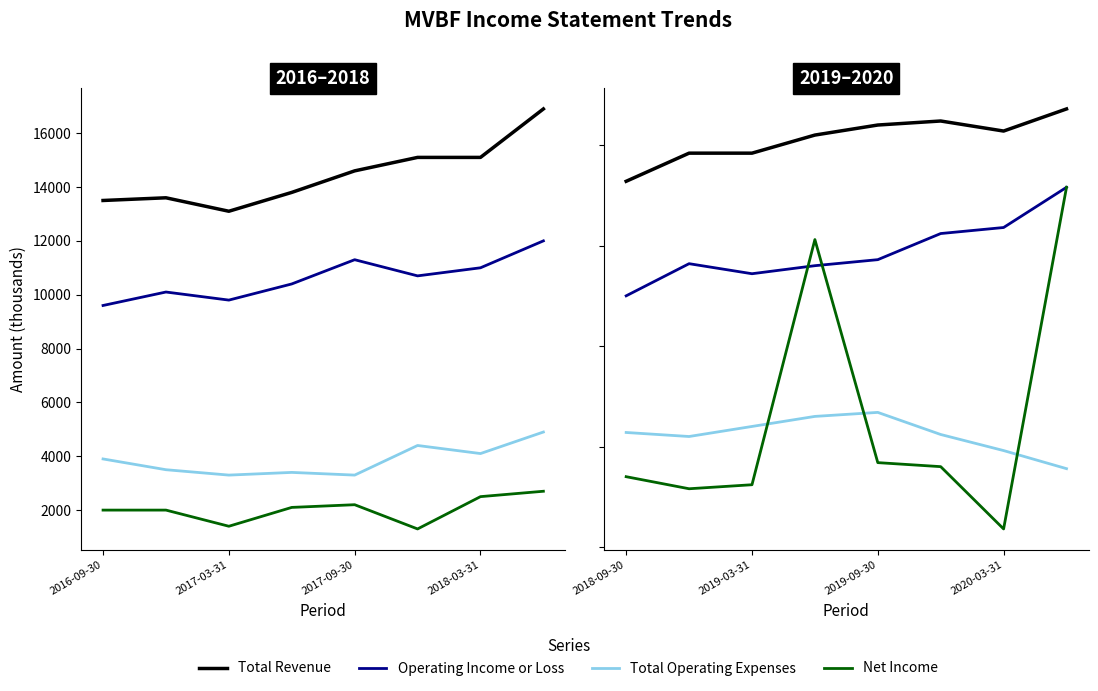

In Operating Income or Loss, how many points are lower than both neighbors (excluding endpoints)?

1